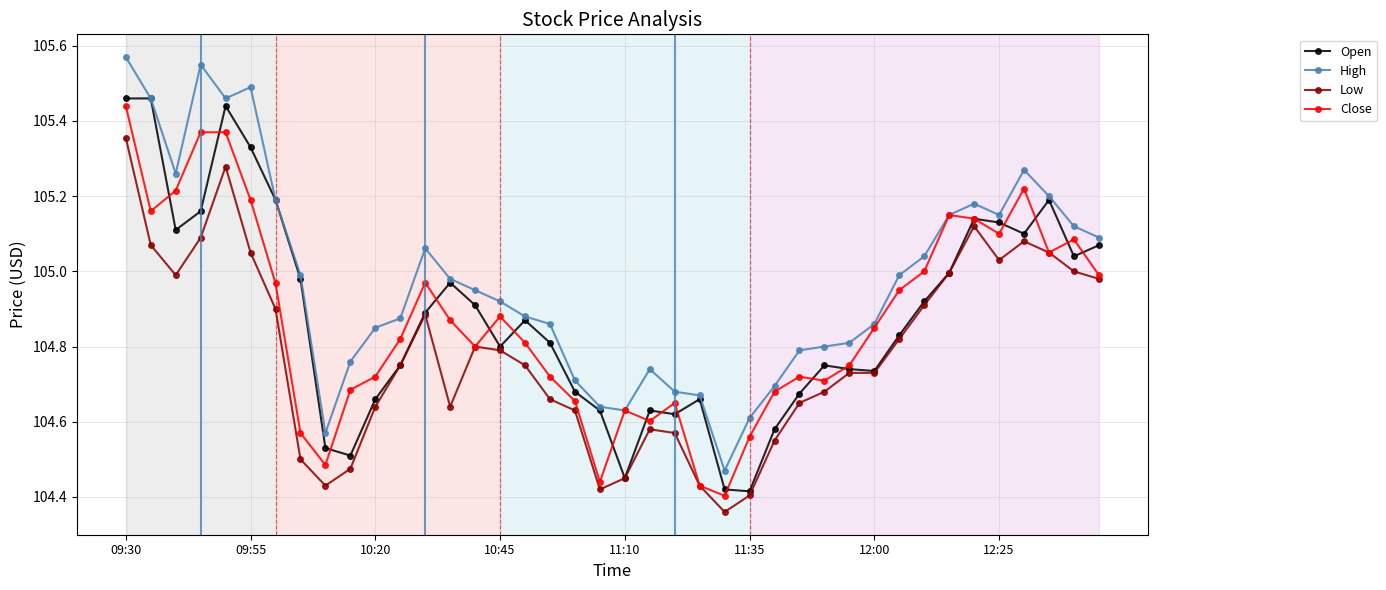

What is the difference between the maximum and minimum values in the Close series?

1.0